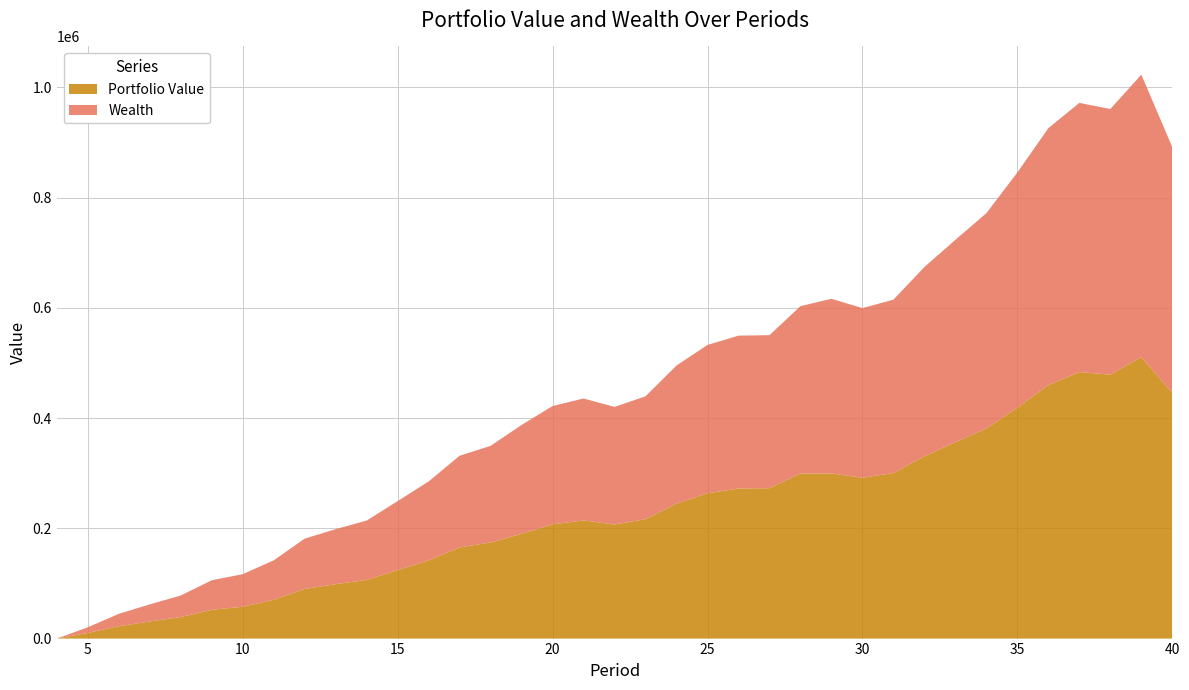

What is the highest value of the Portfolio Value series?

510738.3